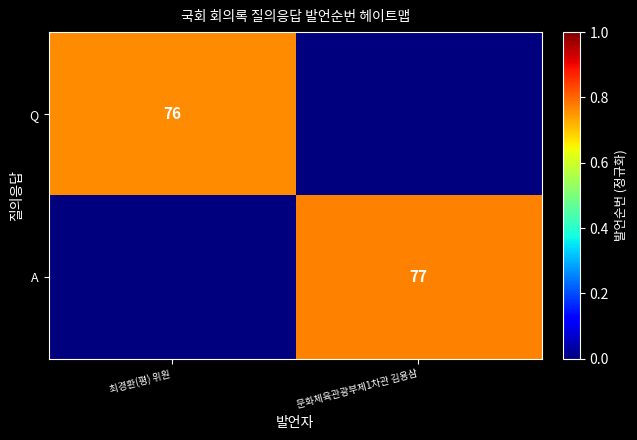

The value of A at 문화체육관광부제1차관 김용삼 is 77. True or false?

True